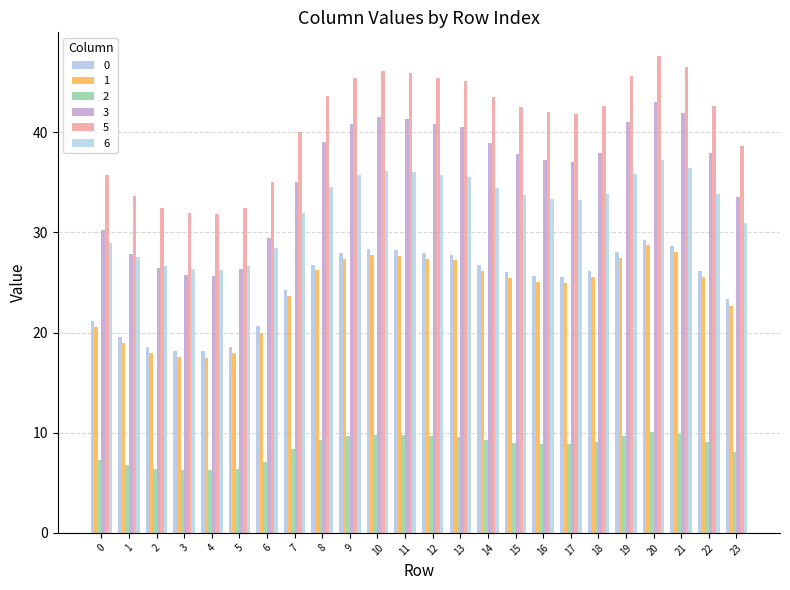

Reading right to left, transcribe all the data shown in this chart.

0: 23.3	26.1	28.6	29.2	28.0	26.1	25.6	25.7	26.1	26.7	27.8	27.9	28.2	28.3	27.9	26.8	24.3	20.6	18.6	18.1	18.2	18.6	19.6	21.1
1: 22.7	25.5	28.1	28.7	27.5	25.5	25.0	25.1	25.5	26.1	27.2	27.4	27.7	27.8	27.4	26.2	23.6	20.0	18.0	17.5	17.6	18.0	19.0	20.5
2: 8.1	9.0	9.9	10.1	9.7	9.0	8.8	8.9	9.0	9.2	9.6	9.7	9.8	9.8	9.7	9.3	8.4	7.1	6.4	6.2	6.3	6.4	6.8	7.3
3: 33.5	37.9	41.9	43.0	41.0	38.0	37.0	37.2	37.8	38.9	40.6	40.9	41.3	41.5	40.8	39.0	35.0	29.4	26.4	25.7	25.8	26.4	27.9	30.2
5: 38.6	42.6	46.5	47.6	45.6	42.7	41.8	42.0	42.6	43.5	45.1	45.5	45.9	46.1	45.4	43.6	40.0	35.0	32.4	31.8	31.9	32.4	33.7	35.7
6: 31.0	33.8	36.5	37.2	35.9	33.8	33.2	33.4	33.8	34.5	35.6	35.8	36.1	36.2	35.7	34.5	31.9	28.4	26.6	26.2	26.3	26.7	27.5	28.9